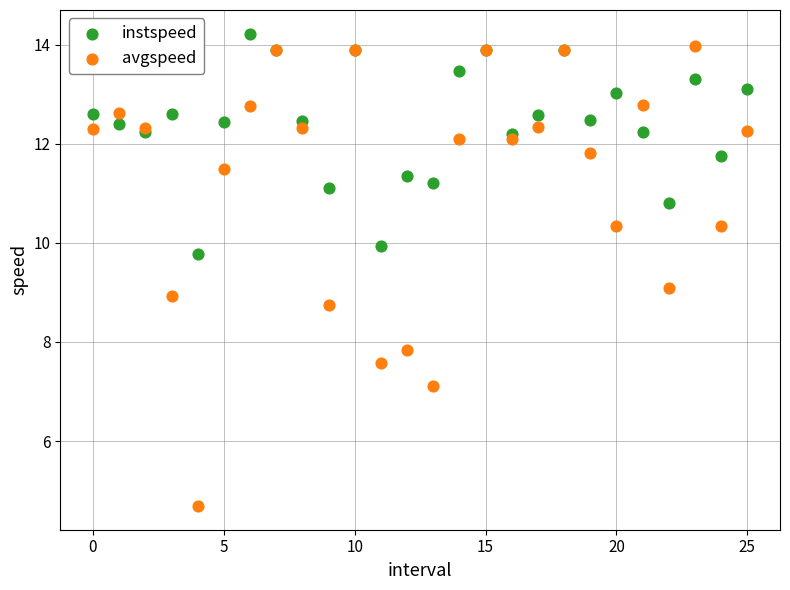

Which series reaches the minimum Y coordinate?

avgspeed